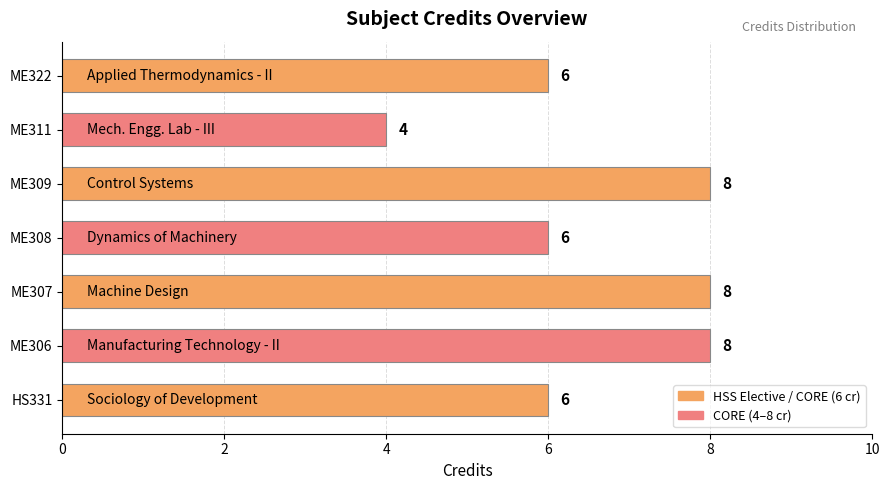

What is the maximum value shown in the chart?

8